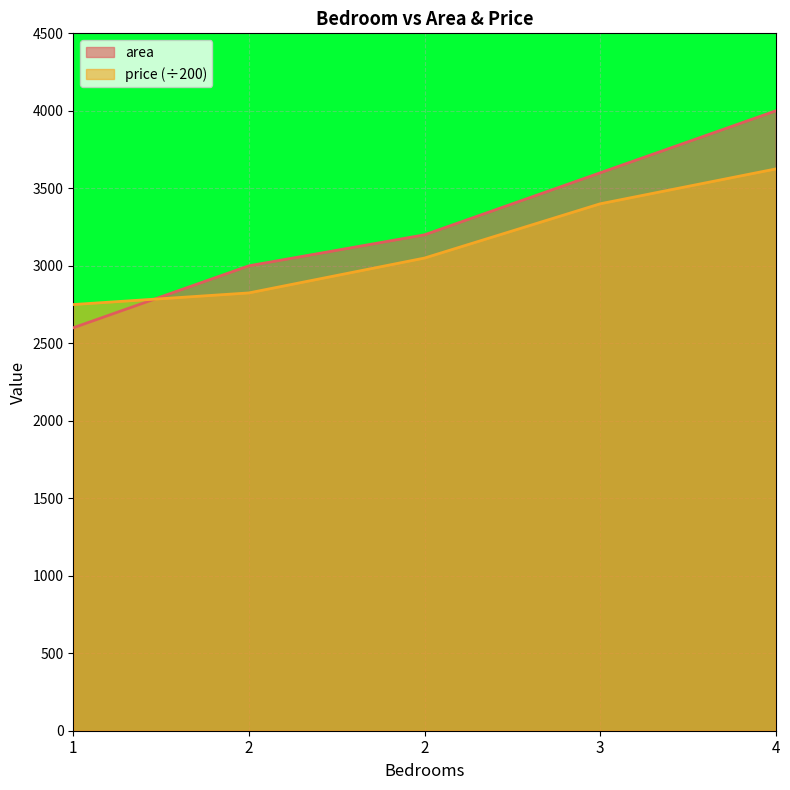

At which label does price first exceed 3050?

3